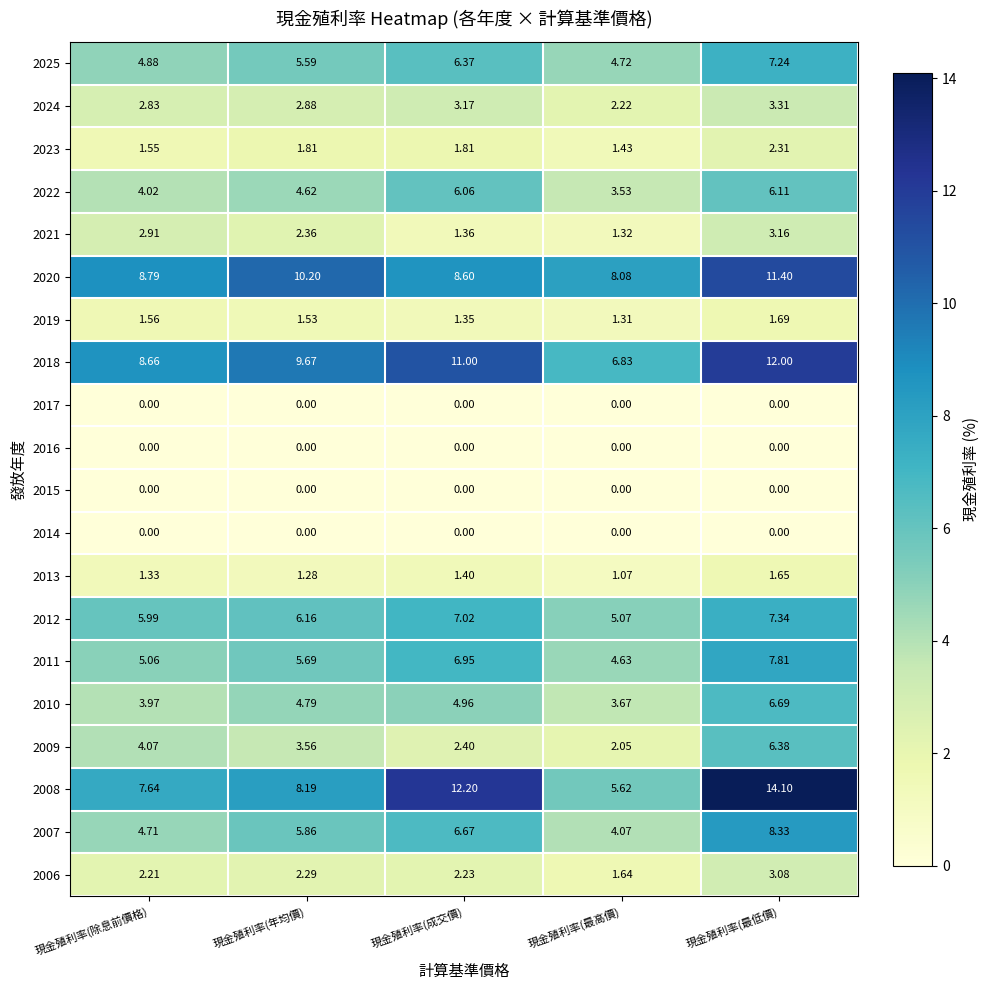

How many series are shown in this chart?

20